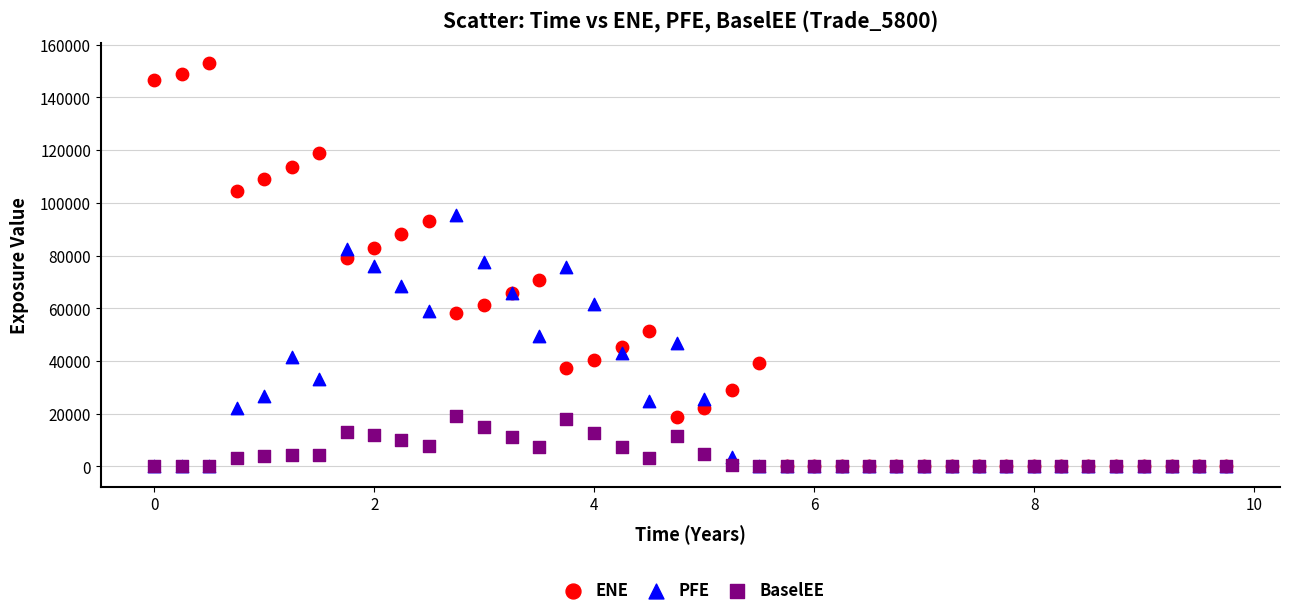

What are all the series names shown in the legend?

ENE, PFE, BaselEE